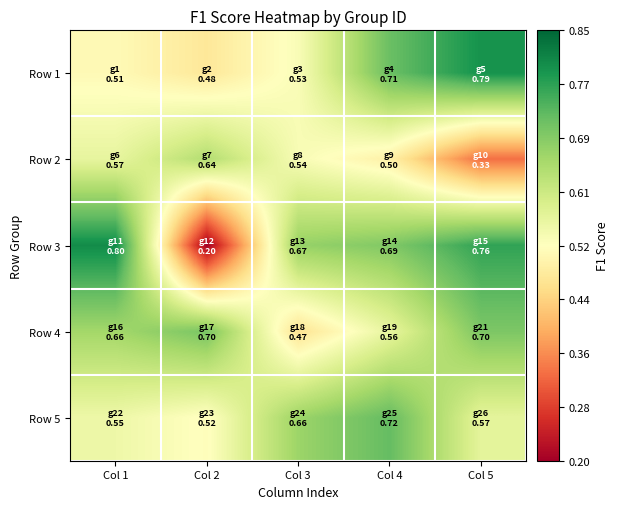

What is the spread (max minus min) of values at Col 5?

0.5